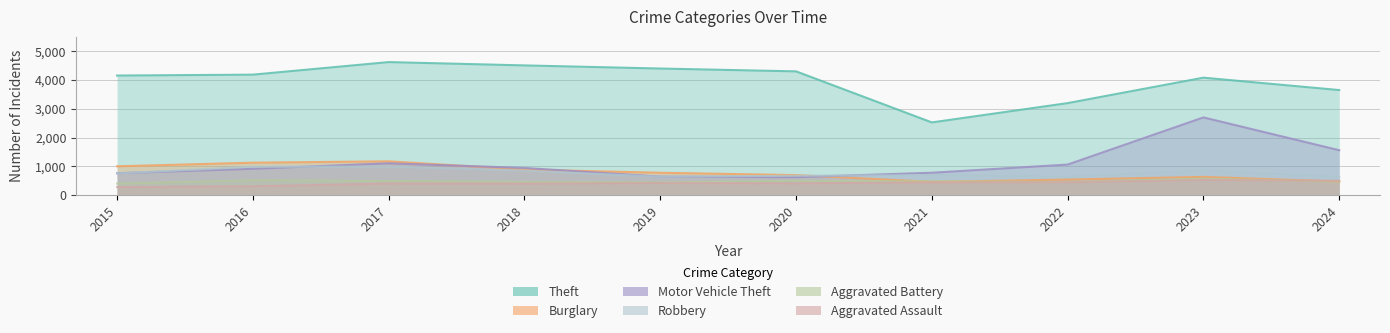

Which label corresponds to the smallest value in the chart?

2015